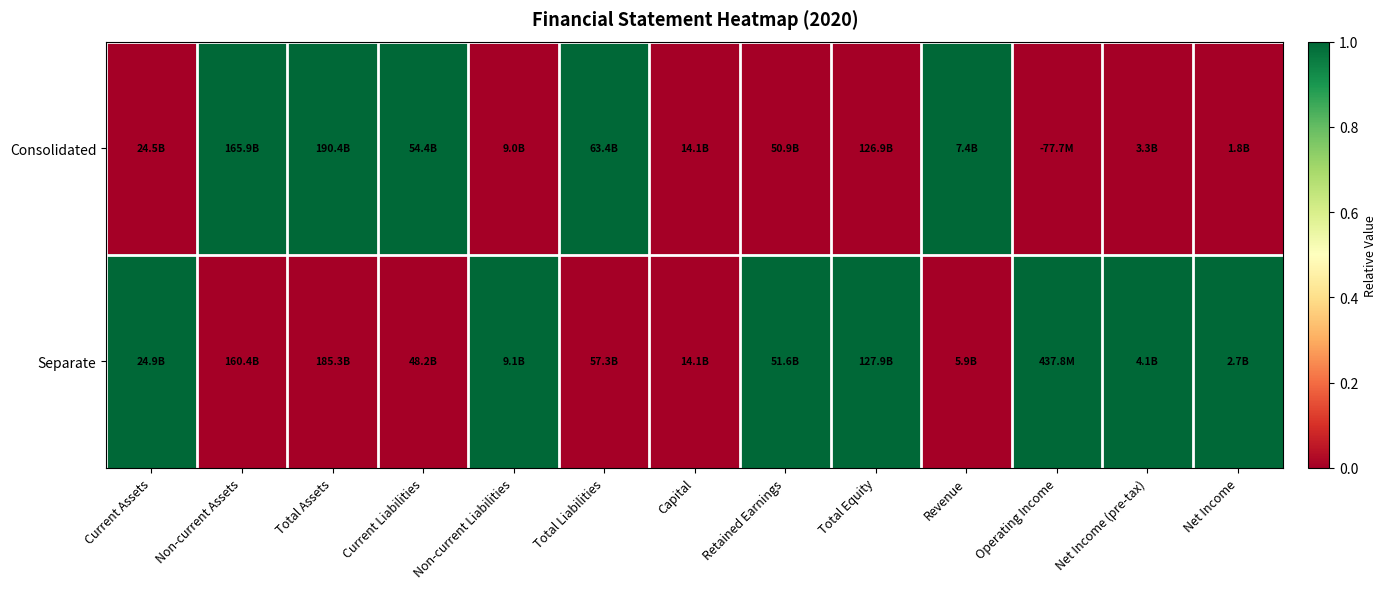

At Capital, list the series in order from smallest to largest.

Consolidated, Separate